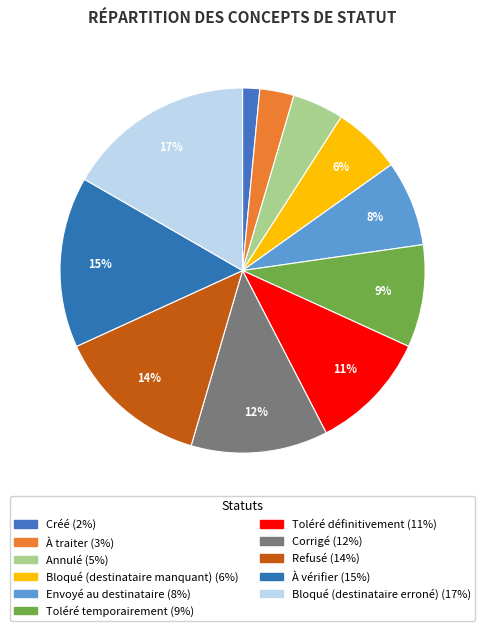

How many slices are in this pie chart?

11